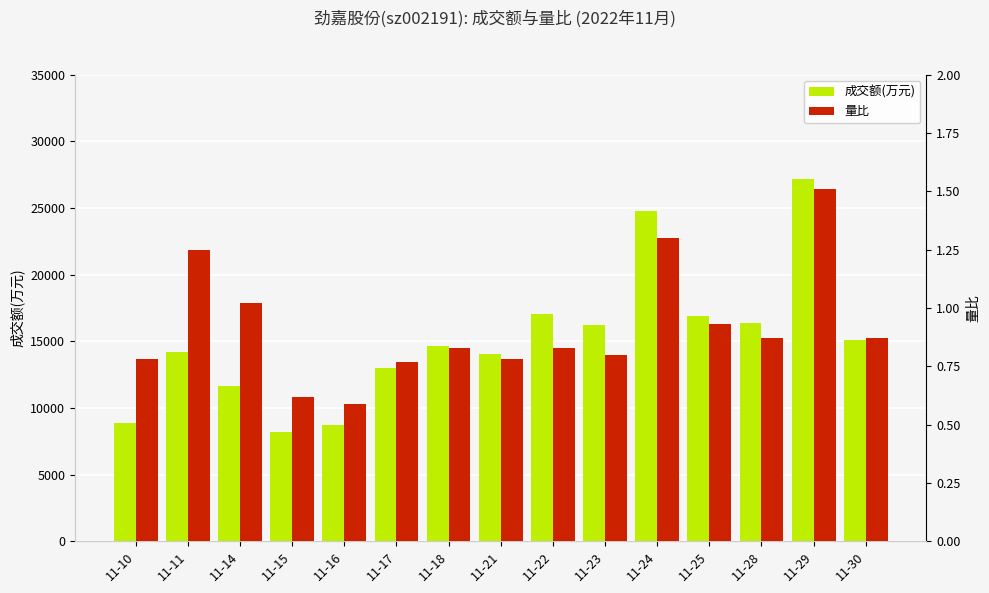

The 成交额(万元) series shows 11271.5 at 11-29. True or false?

False